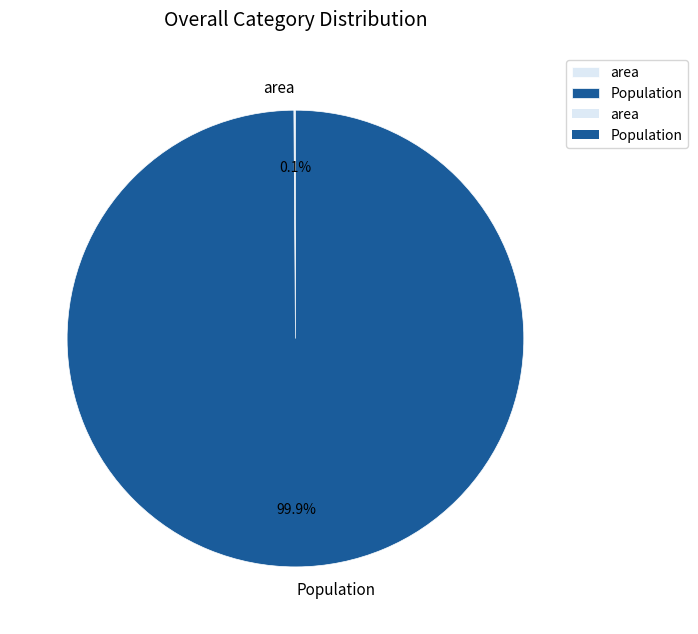

Which slice is the largest?

Population